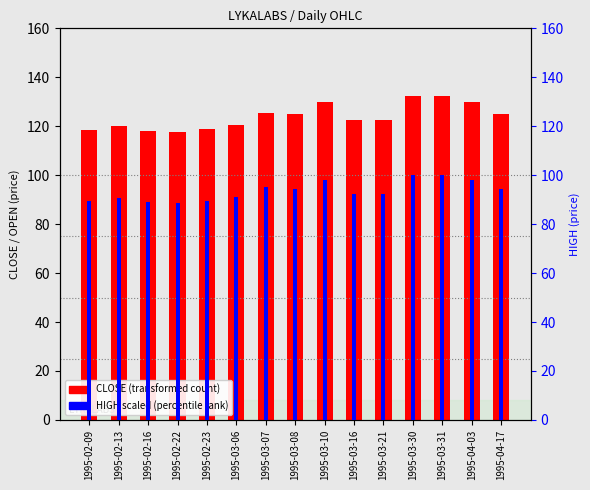

How many data points does each series have?

15